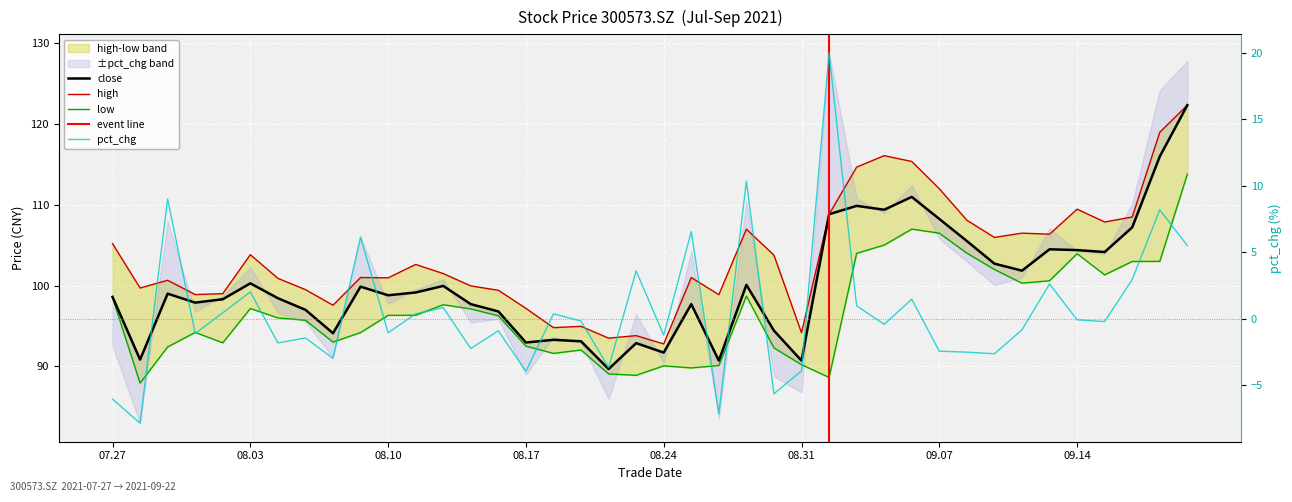

What is the total value across all series at 20210908?

315.1